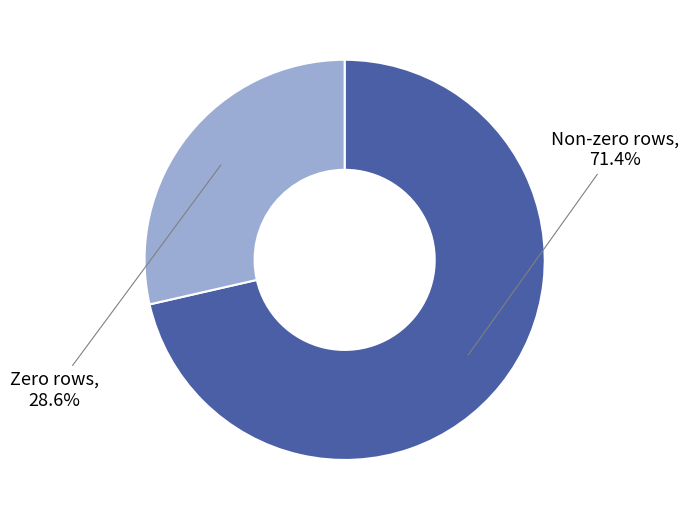

Does any single category account for the majority?

Yes